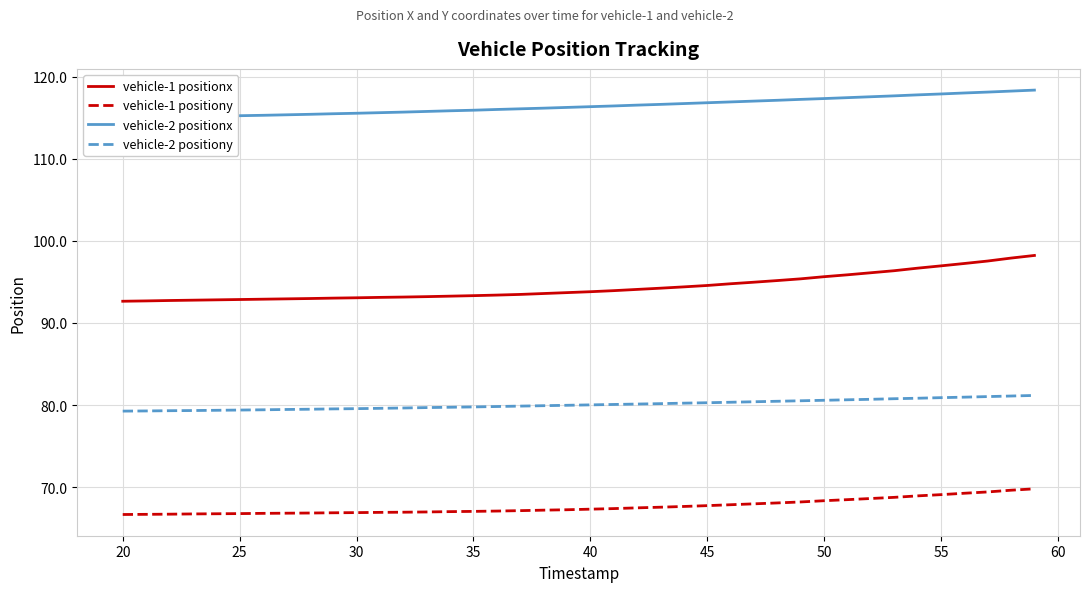

True or false: vehicle-2 positiony and vehicle-2 positionx intersect in this chart.

False